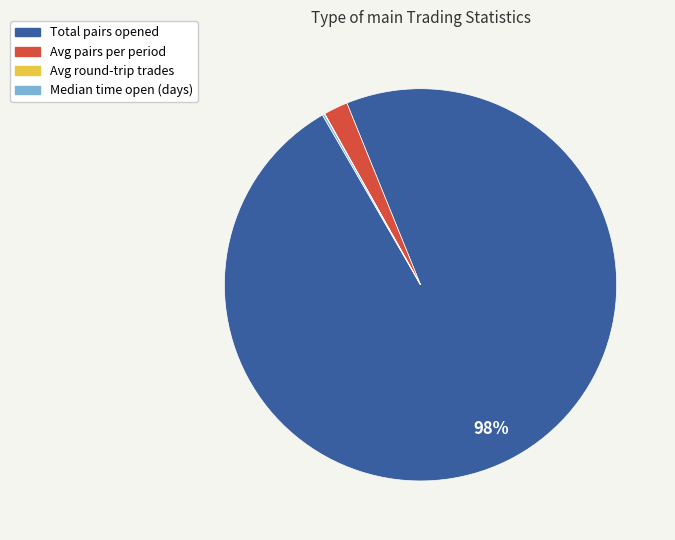

Do Avg pairs per period and Total pairs opened together represent more than half of the pie?

Yes